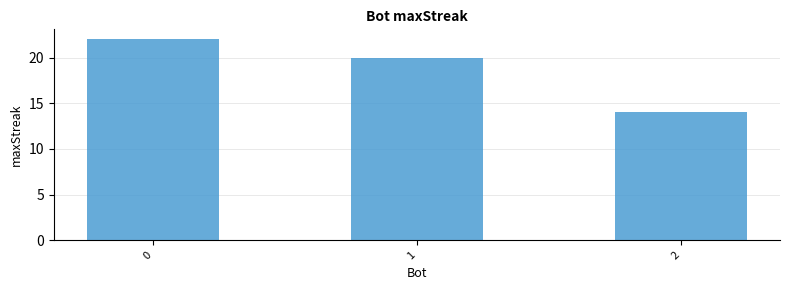

Reading right to left, what are all the values shown in this chart?

14	20	22